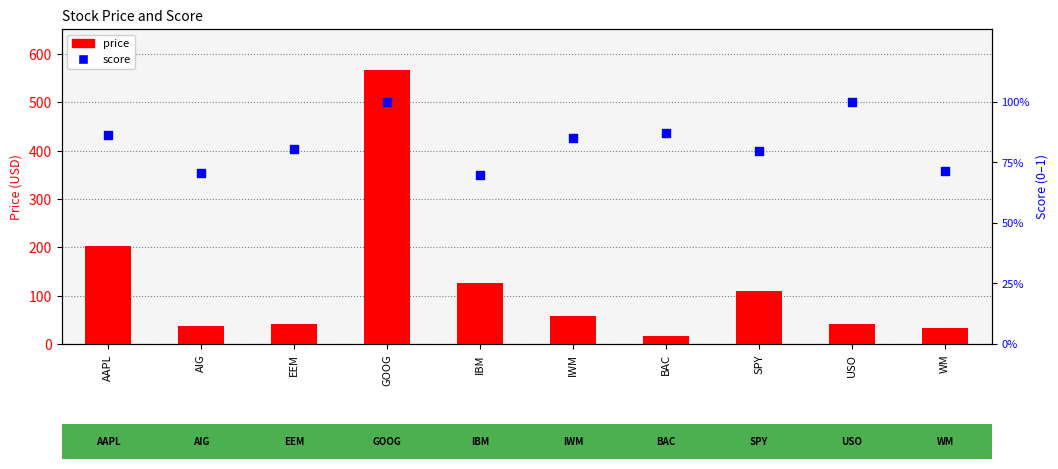

Which series reaches the maximum Y coordinate?

price